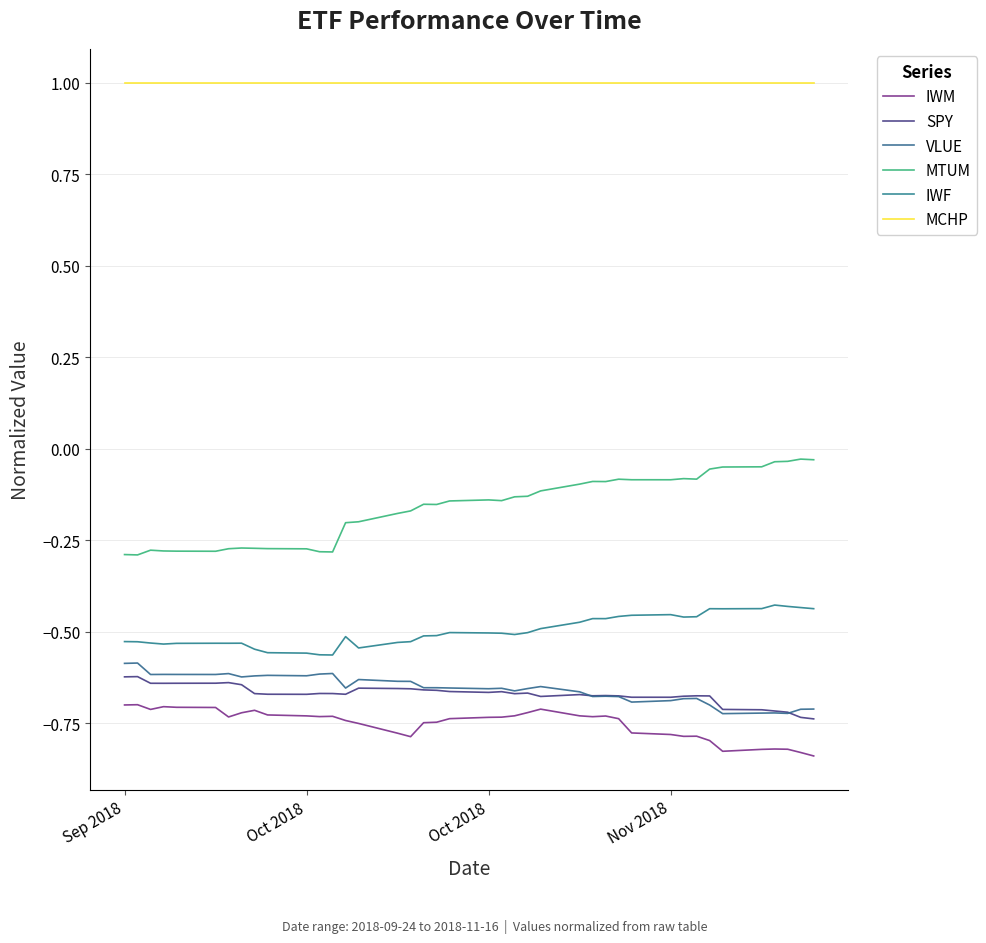

What is the sum of all MCHP values?

40.0